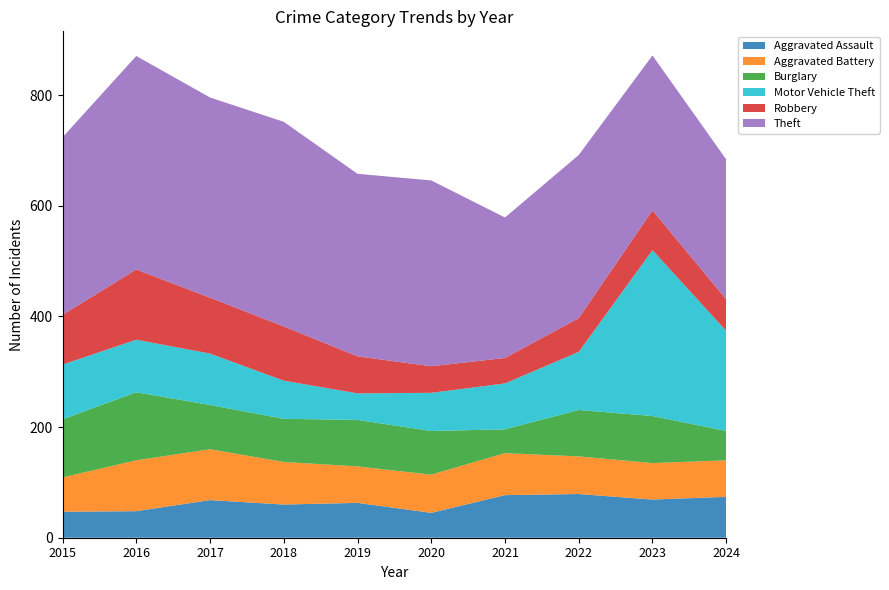

Reading left to right, list all the values displayed in this chart.

Aggravated Assault: 47	48	68	60	63	45	77	79	69	74
Aggravated Battery: 62	92	92	77	66	69	76	68	66	66
Burglary: 105	123	80	78	84	79	43	84	85	53
Motor Vehicle Theft: 99	95	93	69	48	69	83	105	300	181
Robbery: 90	127	101	98	67	48	46	61	72	57
Theft: 321	386	362	370	330	336	254	295	280	253